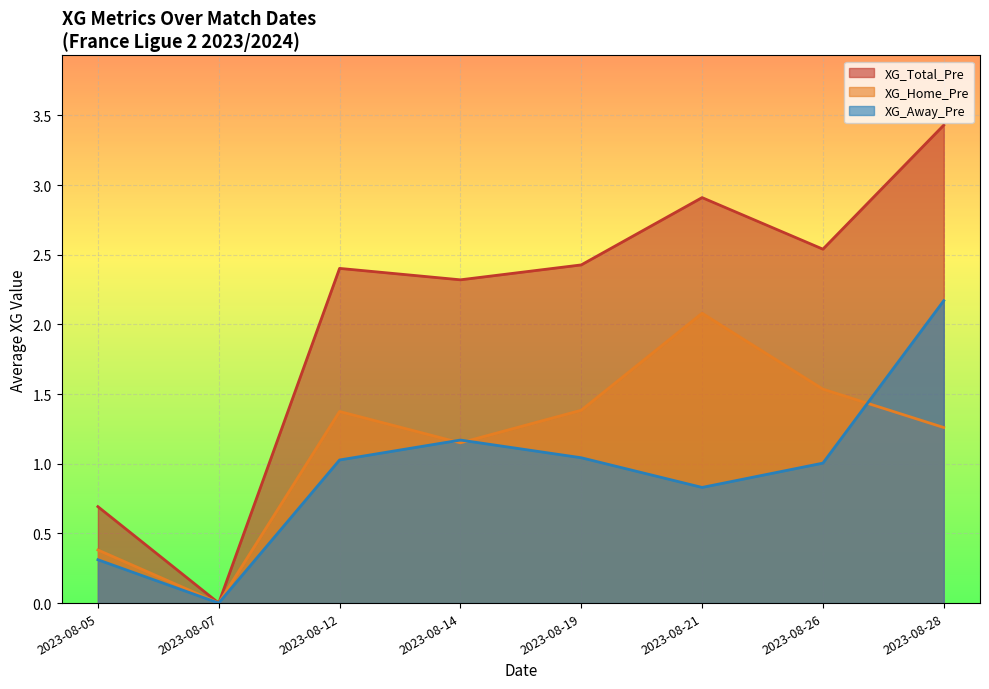

Which series has the largest total across all categories?

XG_Total_Pre